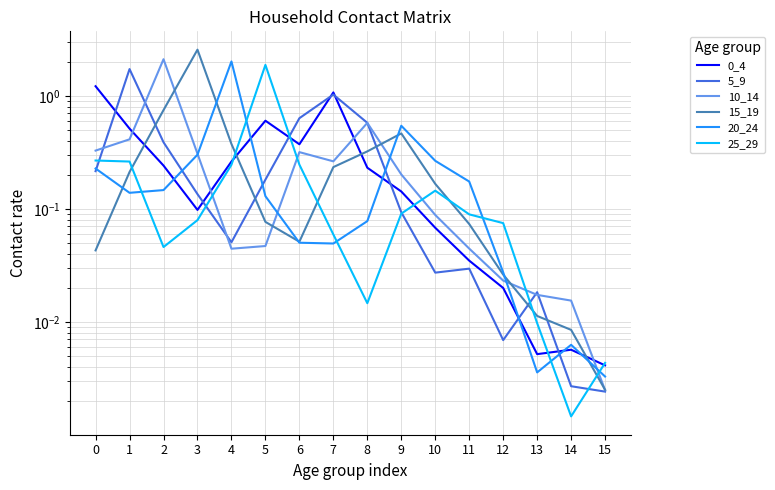

At how many categories does at least one series exceed 2?

3